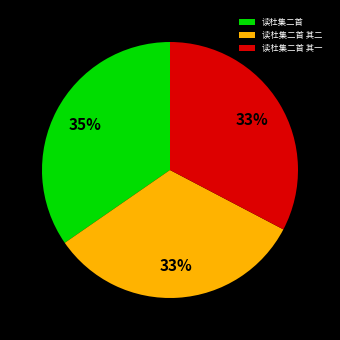

Which has a higher value, 读杜集二首 or 读杜集二首 其一?

读杜集二首